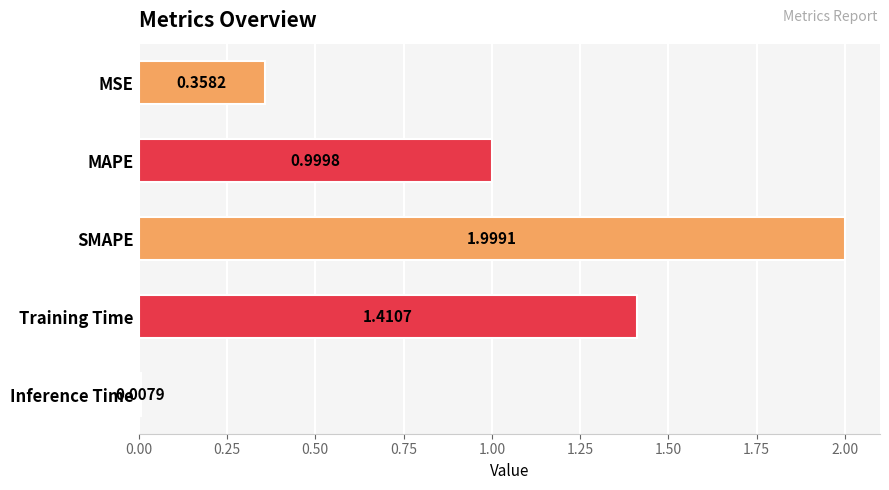

At which category does the chart reach its minimum across all series?

Inference Time